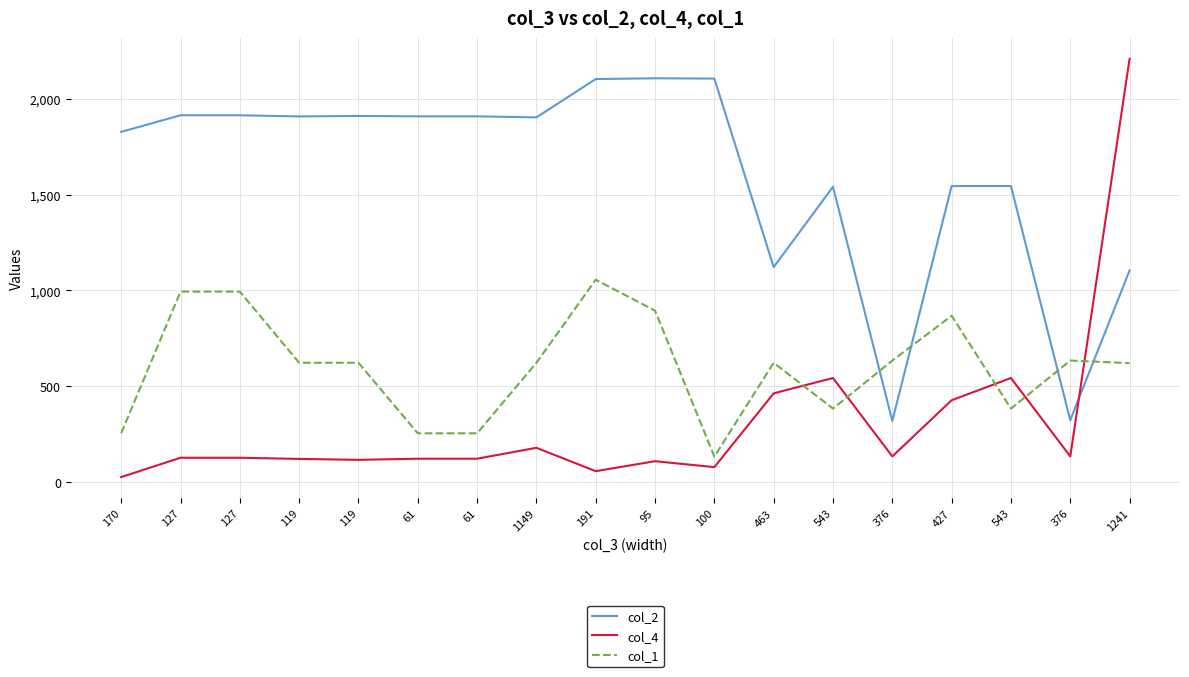

What are all the series names shown in the legend?

col_2, col_4, col_1